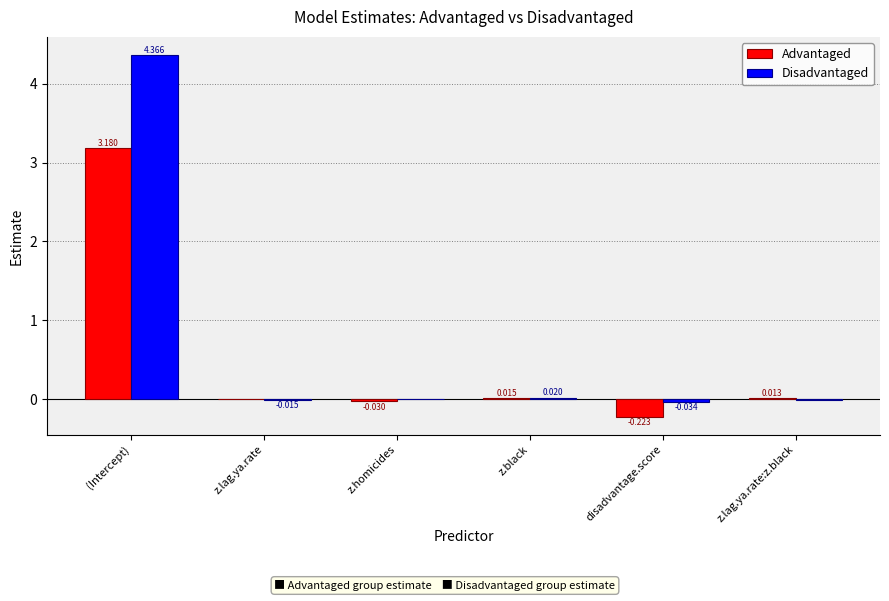

Between disadvantage.score and z.lag.ya.rate:z.black, which series saw the biggest shift?

Advantaged